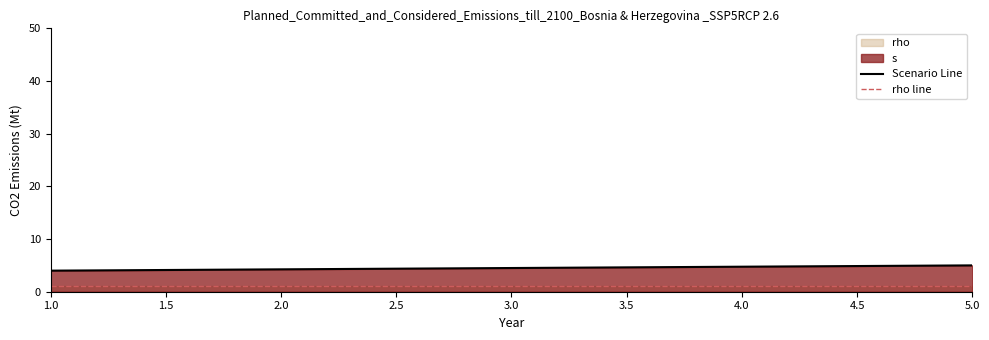

What is the label of the 5th point from the left?

5.0